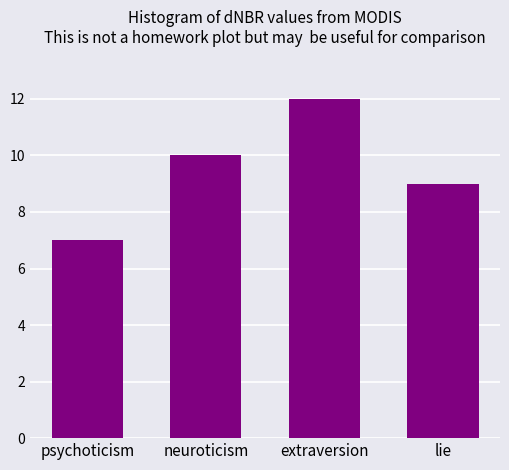

What is the difference between the second highest and second lowest values?

1